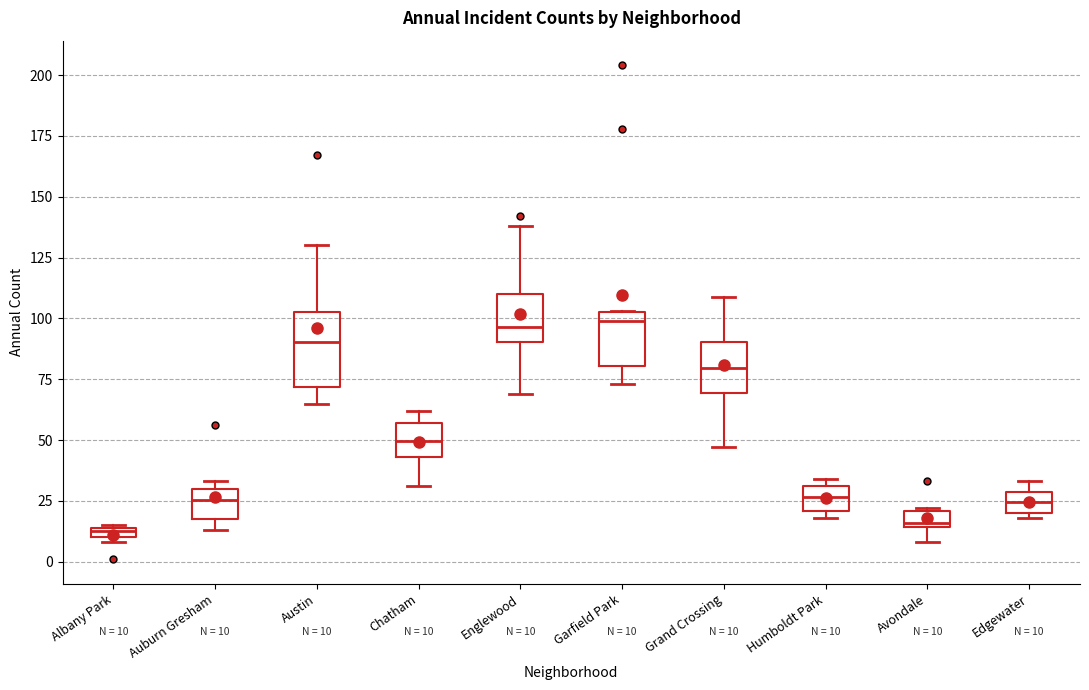

Which box is the tallest, from its lower edge to its upper edge?

Austin